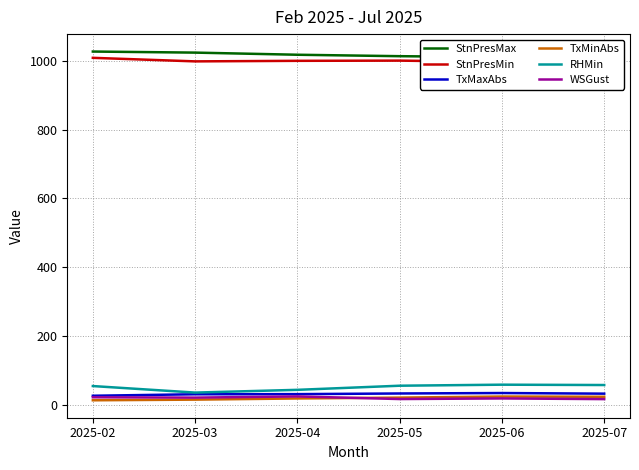

At which label does TxMaxAbs reach its minimum?

2025-02